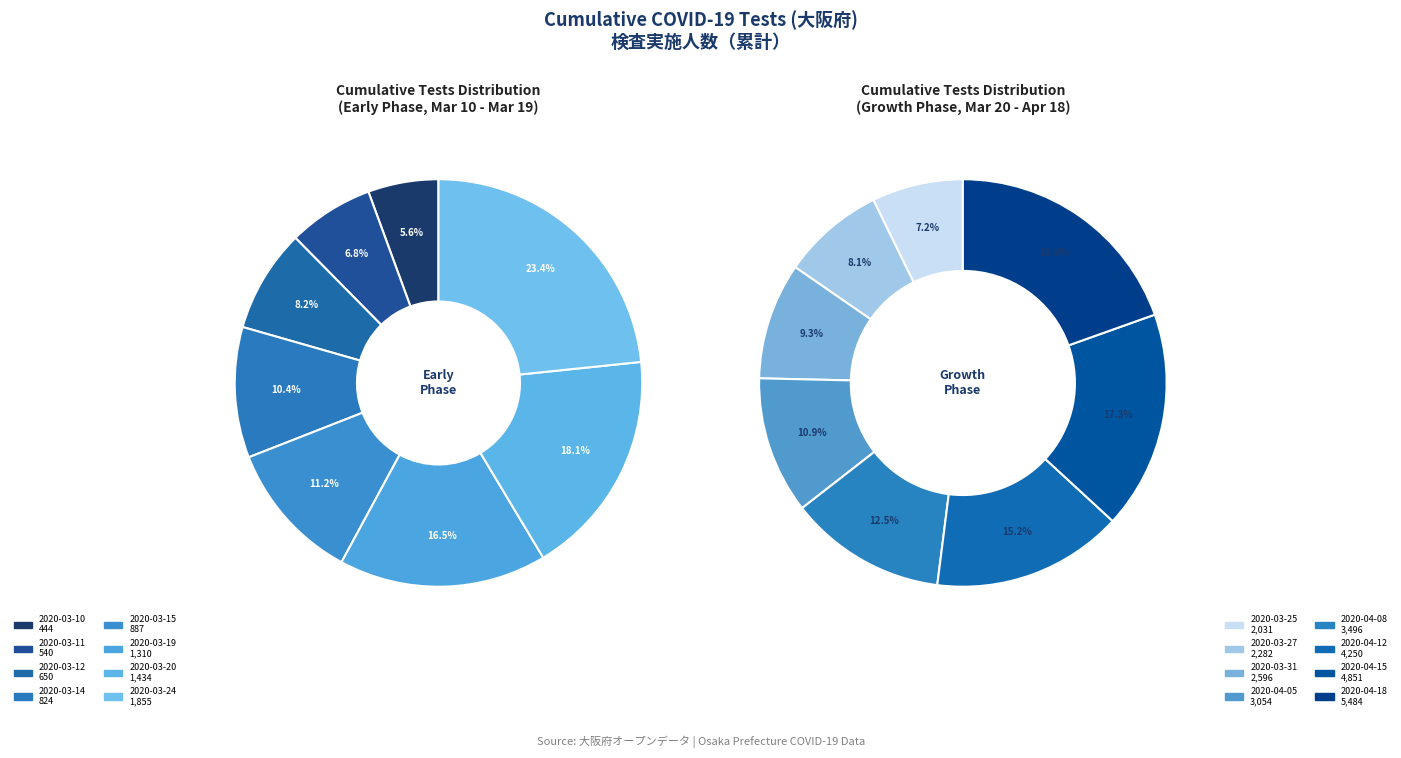

What is the change in value from 2020-04-08 to 2020-04-15?

+1355